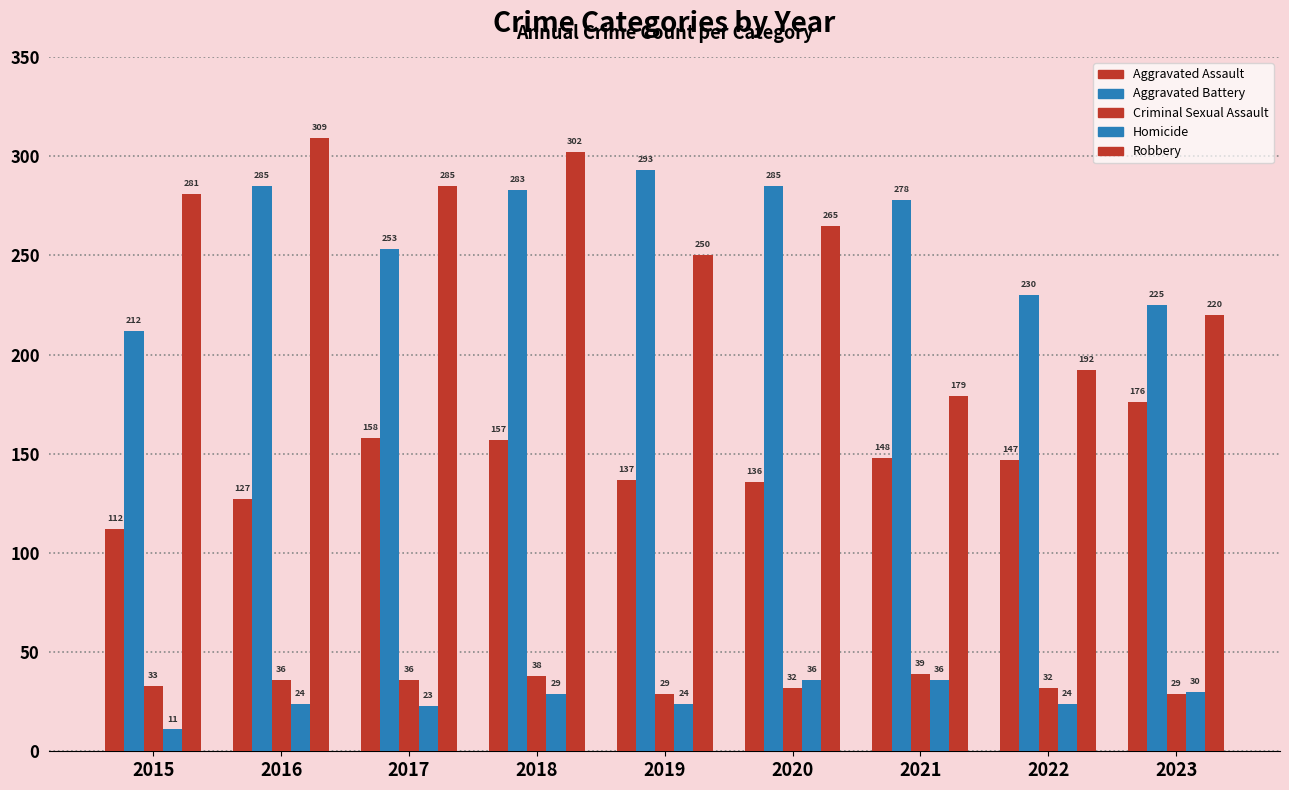

True or false: Aggravated Assault has a value of 206 at 2019.

False